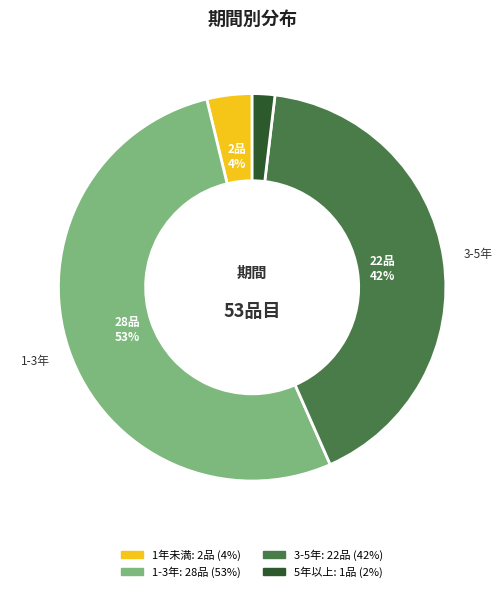

Count the number of slices in the pie.

4